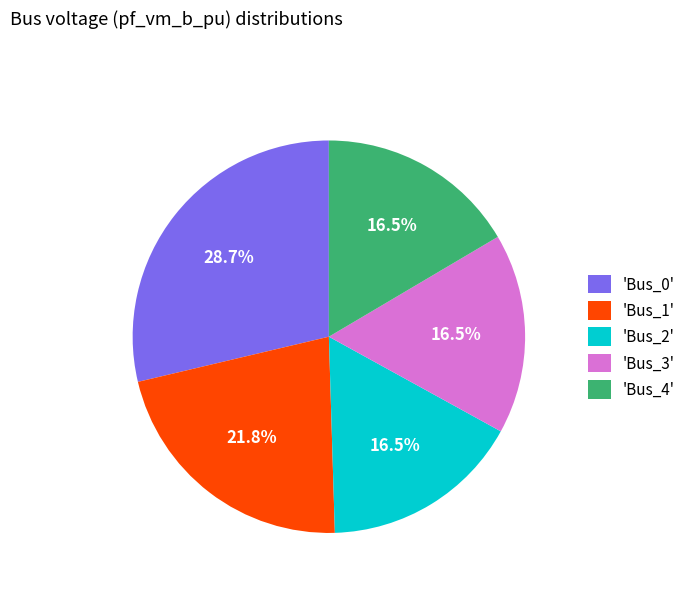

Is there a majority slice in this chart?

No